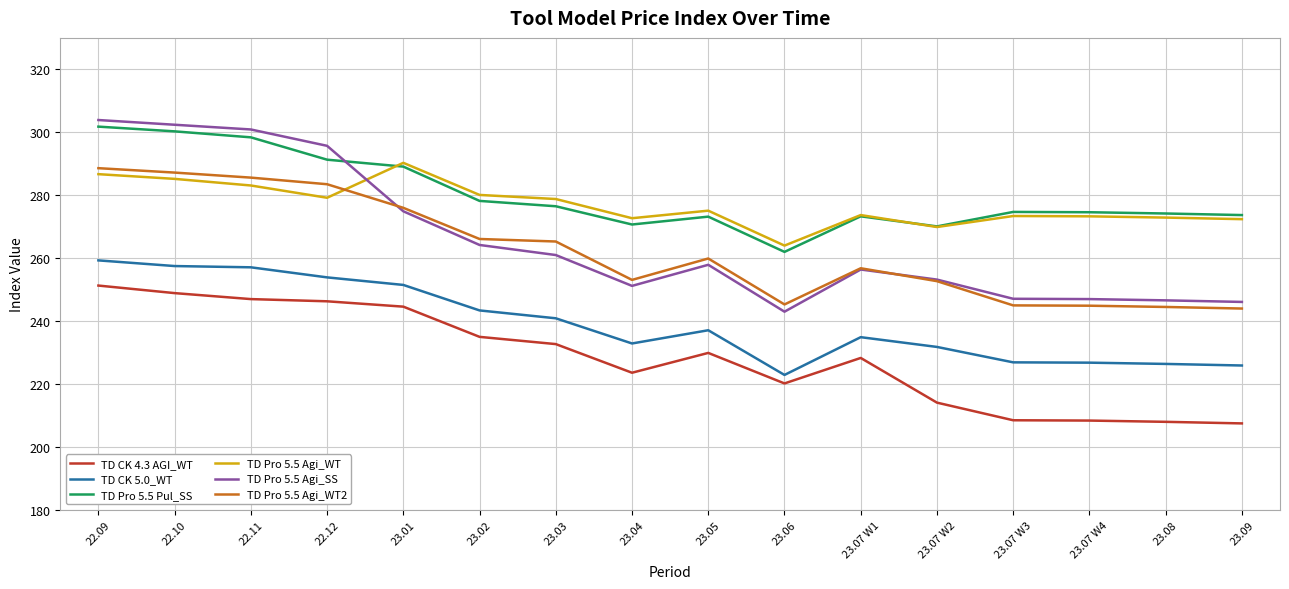

Between 22.09 and 23.03, which series saw the biggest shift?

TD Pro 5.5 Agi_SS